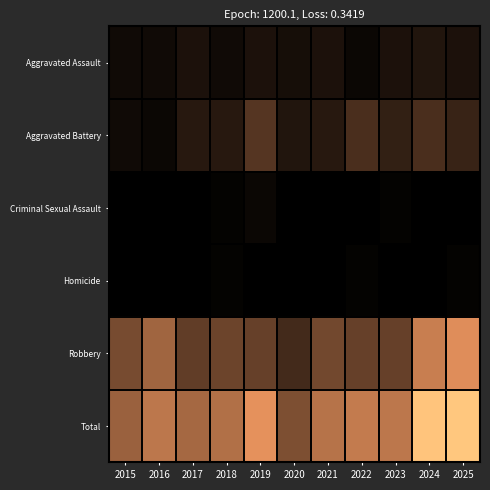

Which series has the widest spread of values?

Total